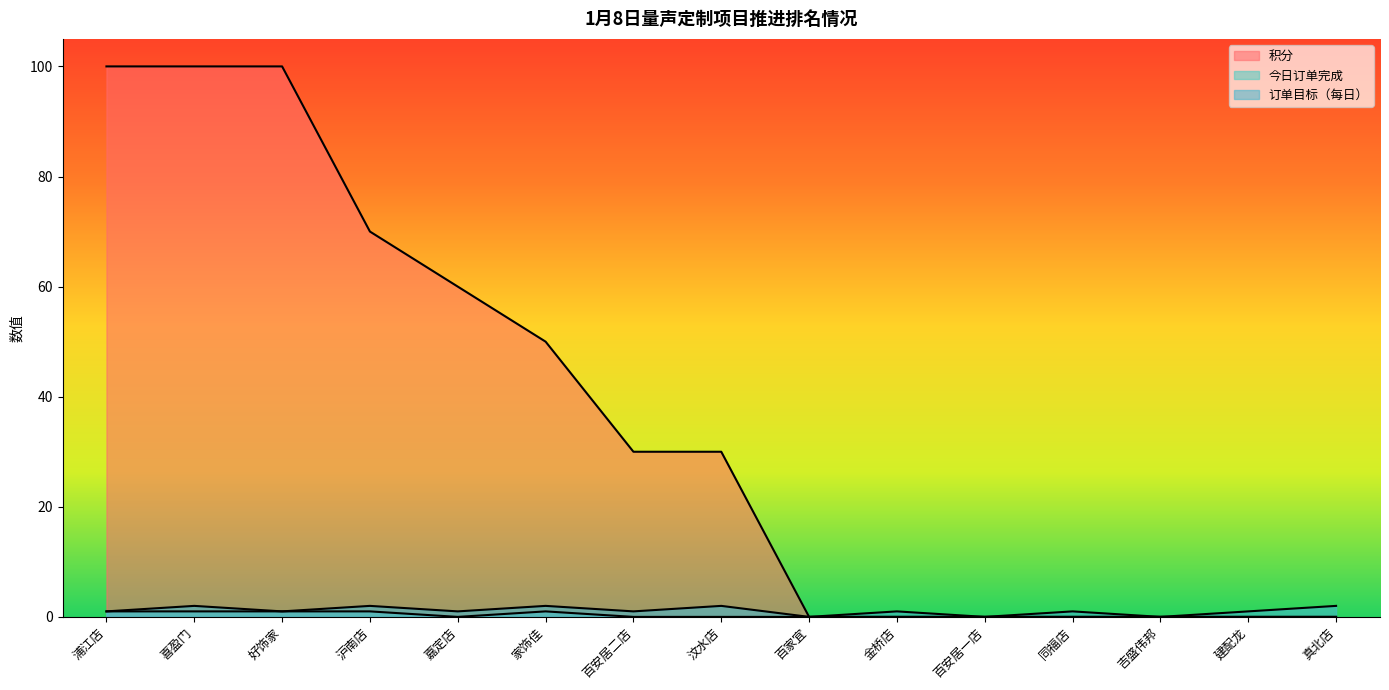

The value of 订单目标（每日） at 喜盈门 is 3. True or false?

False